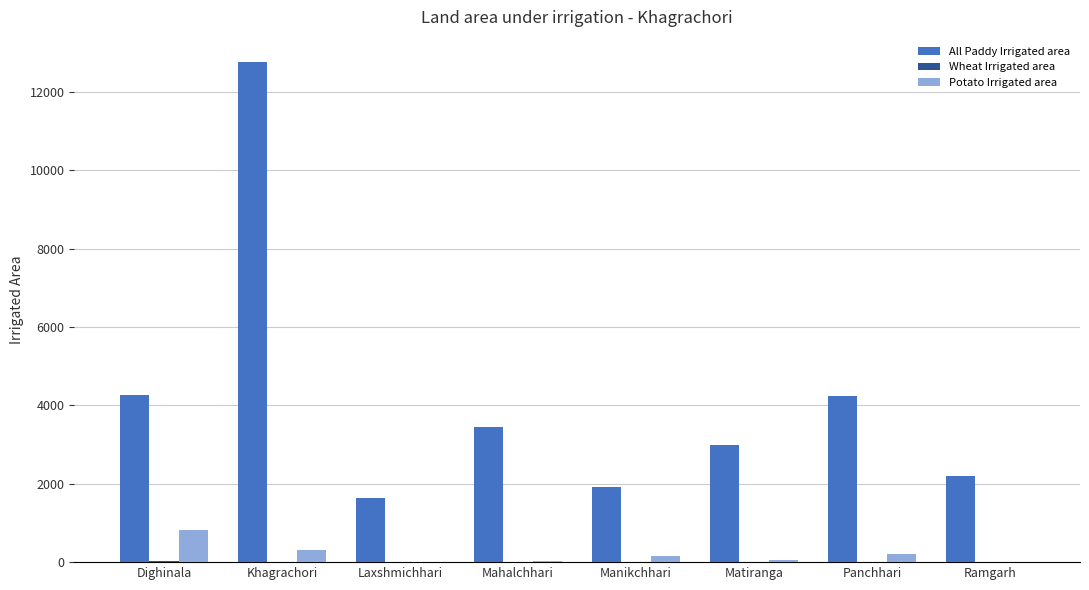

Which category has the highest value in the Potato Irrigated area series?

Dighinala